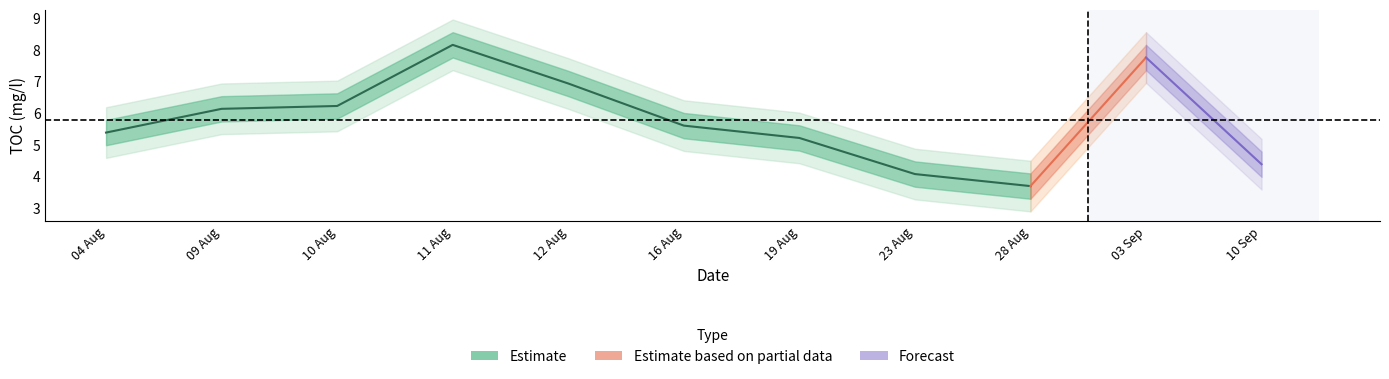

Reading right to left, extract all data points from this chart.

TOC(mg/l): 10 Sep=4.4	03 Sep=7.8	28 Aug=3.7	23 Aug=4.1	19 Aug=5.2	16 Aug=5.6	12 Aug=7.0	11 Aug=8.2	10 Aug=6.2	09 Aug=6.2	04 Aug=5.4
toc_lower1: 10 Sep=4.0	03 Sep=7.4	28 Aug=3.3	23 Aug=3.7	19 Aug=4.8	16 Aug=5.2	12 Aug=6.5	11 Aug=7.8	10 Aug=5.8	09 Aug=5.8	04 Aug=5.0
toc_upper1: 10 Sep=4.8	03 Sep=8.2	28 Aug=4.1	23 Aug=4.5	19 Aug=5.6	16 Aug=6.0	12 Aug=7.3	11 Aug=8.6	10 Aug=6.6	09 Aug=6.5	04 Aug=5.8
toc_lower2: 10 Sep=3.6	03 Sep=7.0	28 Aug=2.9	23 Aug=3.3	19 Aug=4.4	16 Aug=4.8	12 Aug=6.2	11 Aug=7.4	10 Aug=5.4	09 Aug=5.3	04 Aug=4.6
toc_upper2: 10 Sep=5.2	03 Sep=8.6	28 Aug=4.5	23 Aug=4.9	19 Aug=6.0	16 Aug=6.4	12 Aug=7.8	11 Aug=9.0	10 Aug=7.0	09 Aug=7.0	04 Aug=6.2